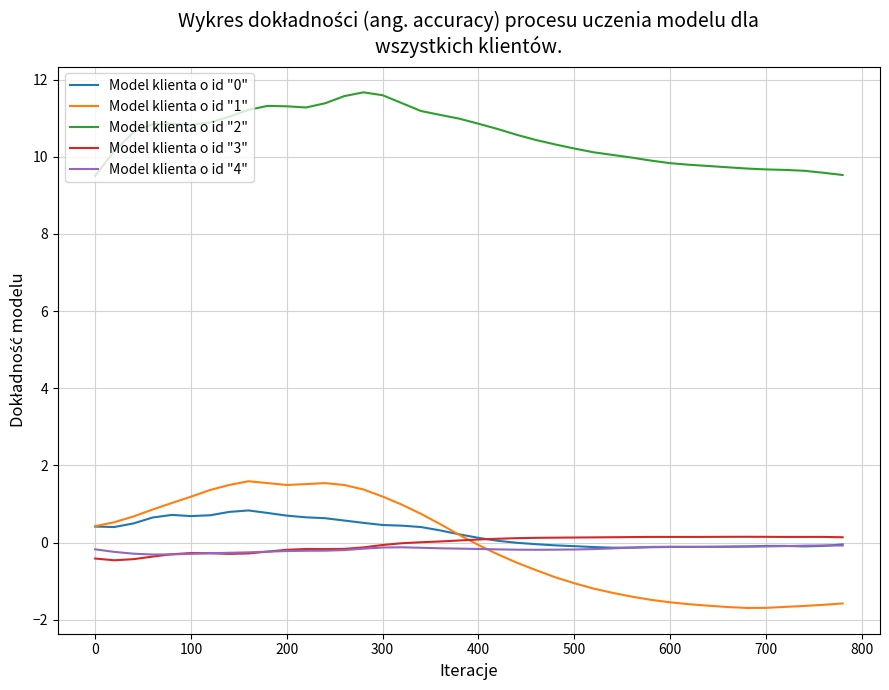

True or false: Model klienta o id "1" and Model klienta o id "2" intersect in this chart.

False